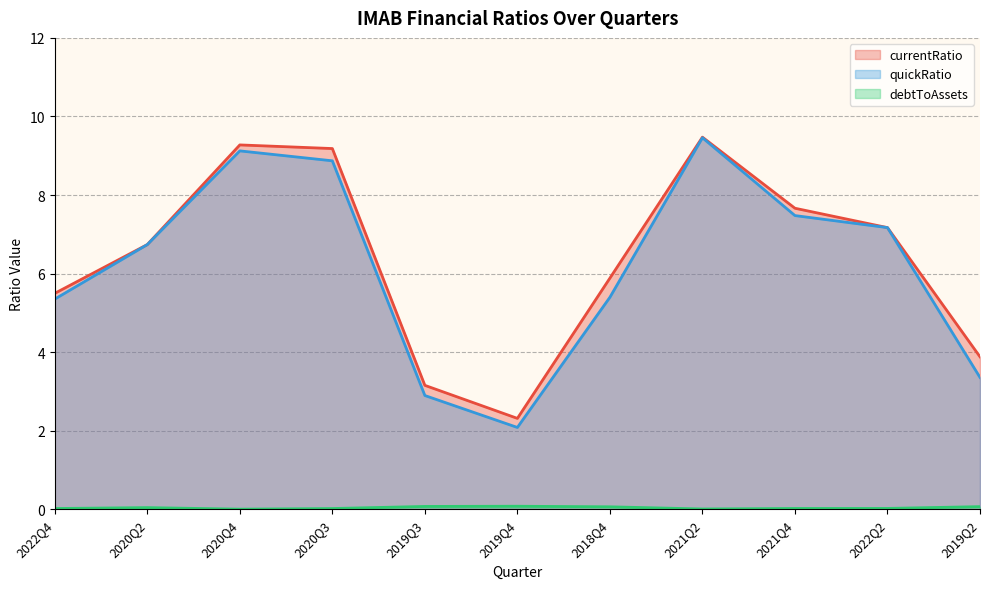

At how many categories does at least one series exceed 3?

10